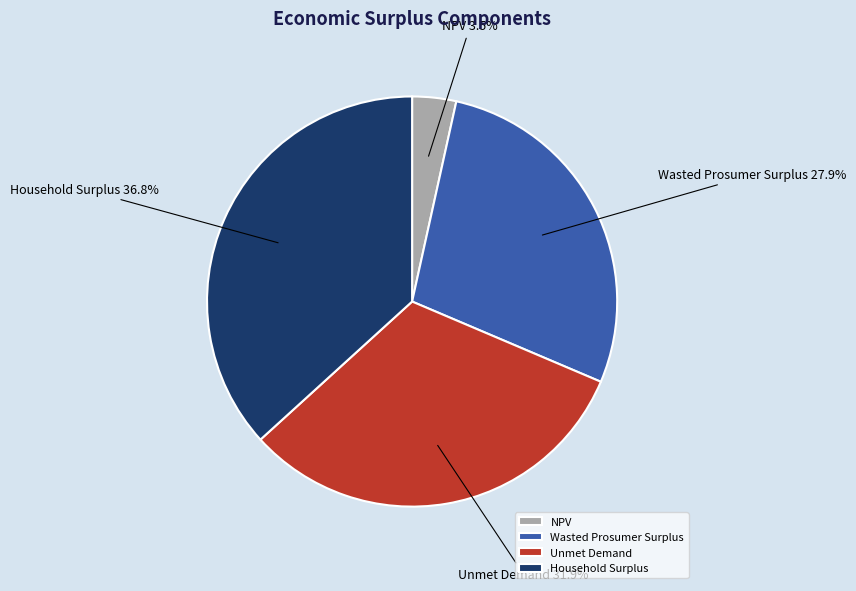

To the nearest percent, what is the average slice percentage?

25%